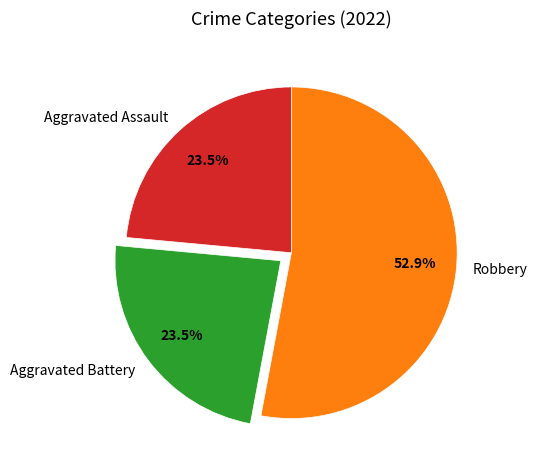

Is there any slice that represents more than half of the pie?

Yes